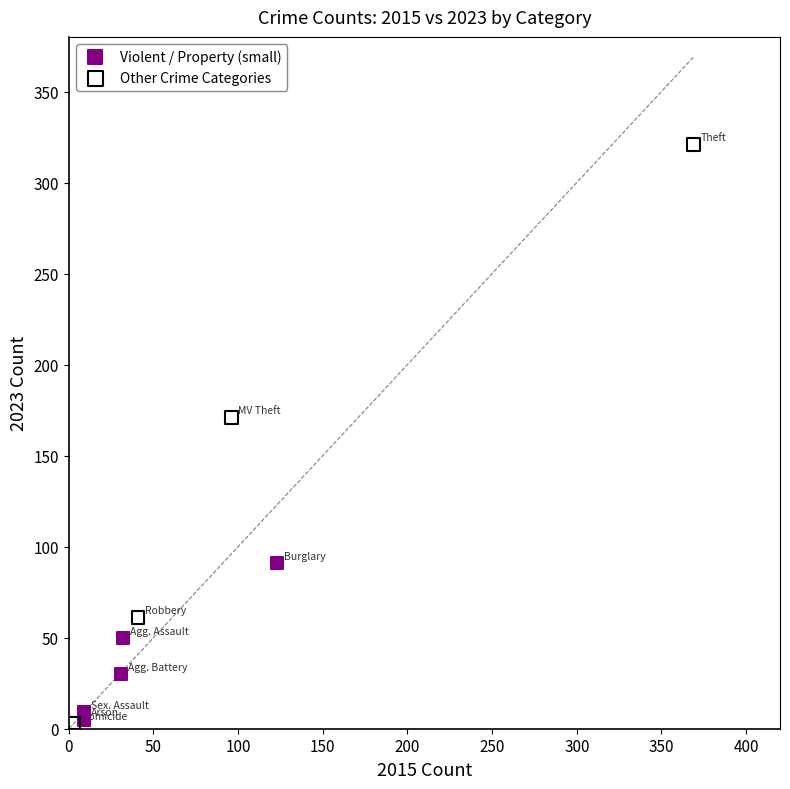

Which series reaches the maximum Y coordinate?

Other Crime Categories